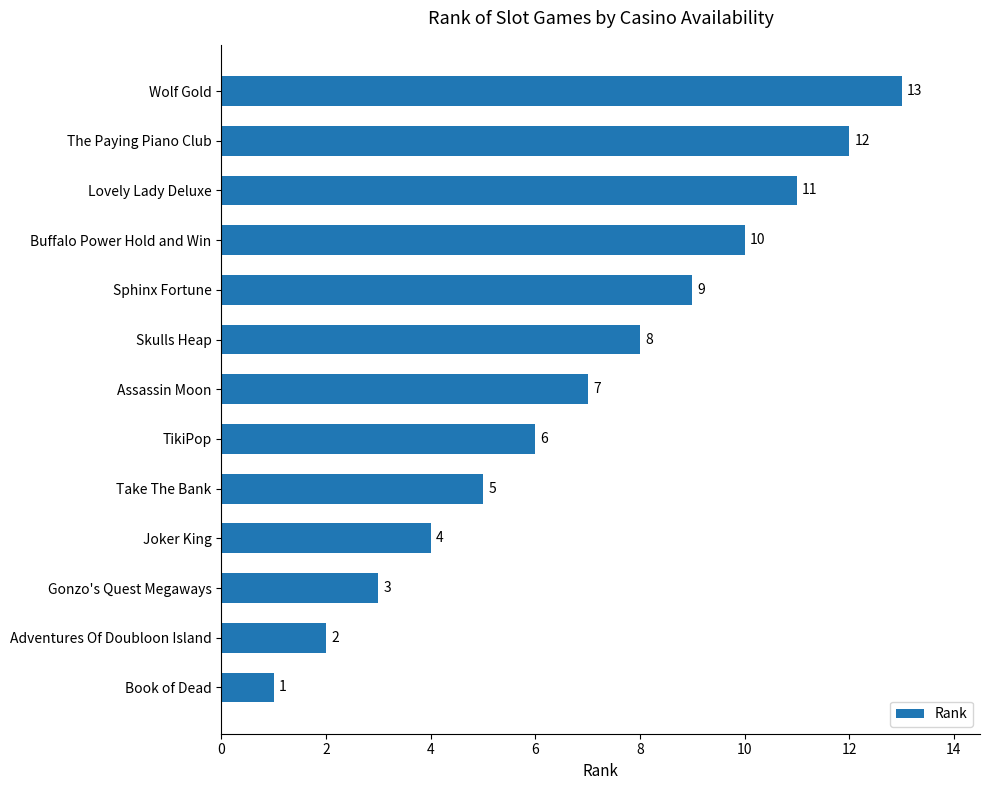

At which label is the value closest to 7?

Assassin Moon